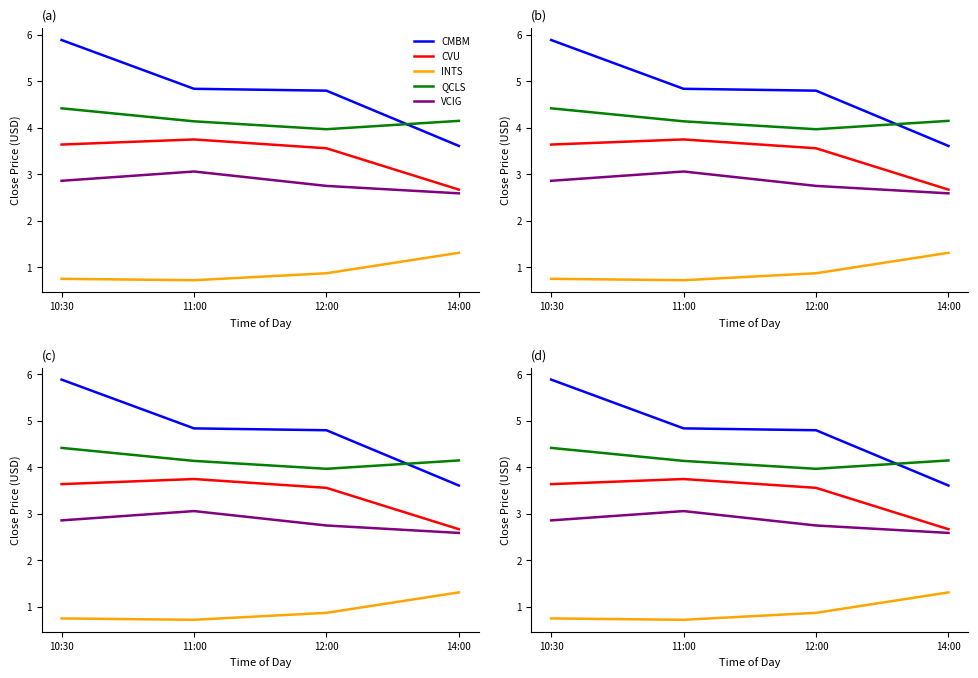

True or false: INTS and QCLS cross at least once.

False